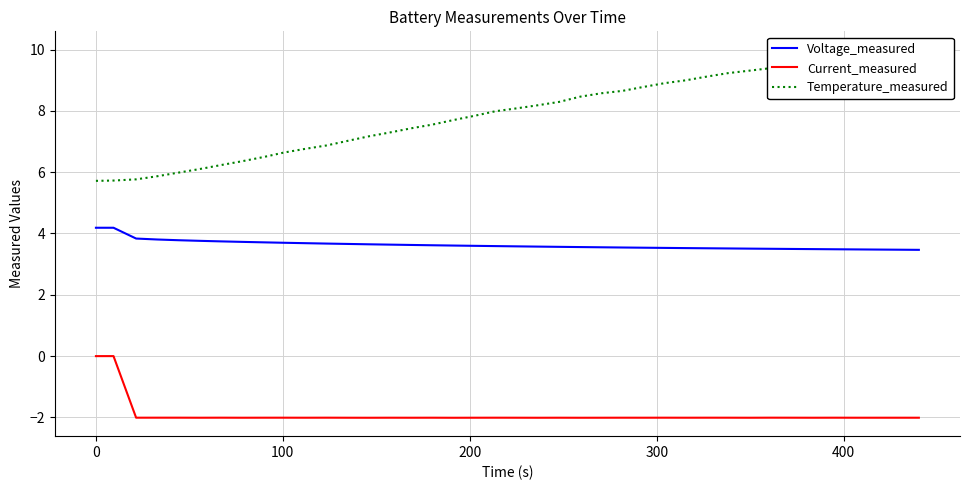

True or false: Voltage_measured and Current_measured cross at least once.

False